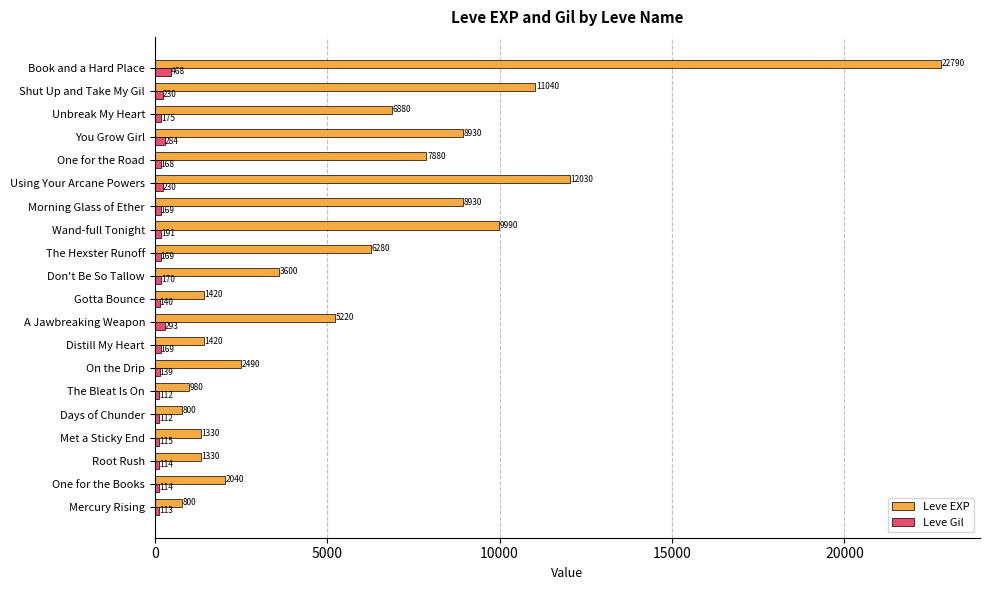

What is the total value across all series at Days of Chunder?

912